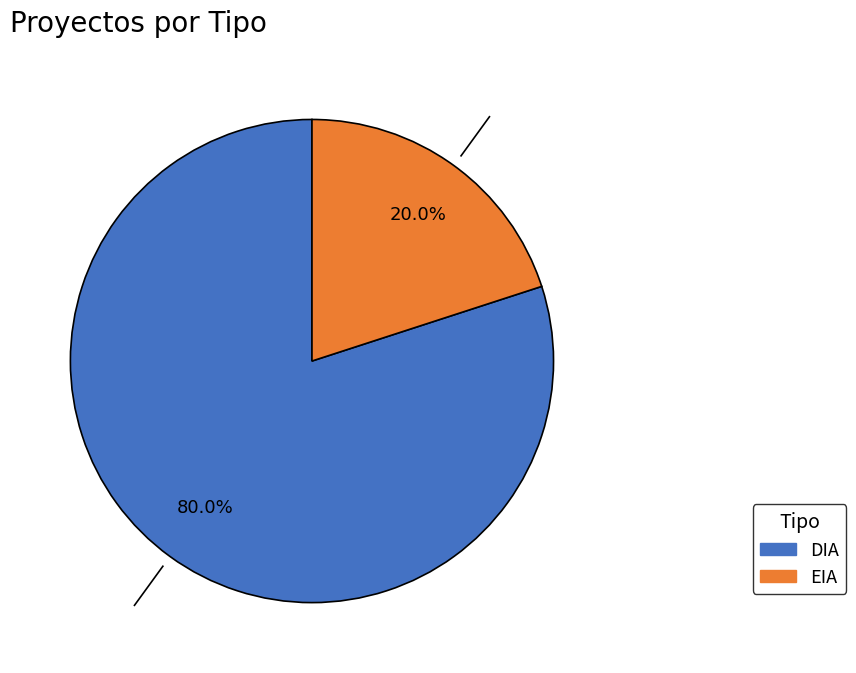

Which slice represents more than half of the pie?

DIA